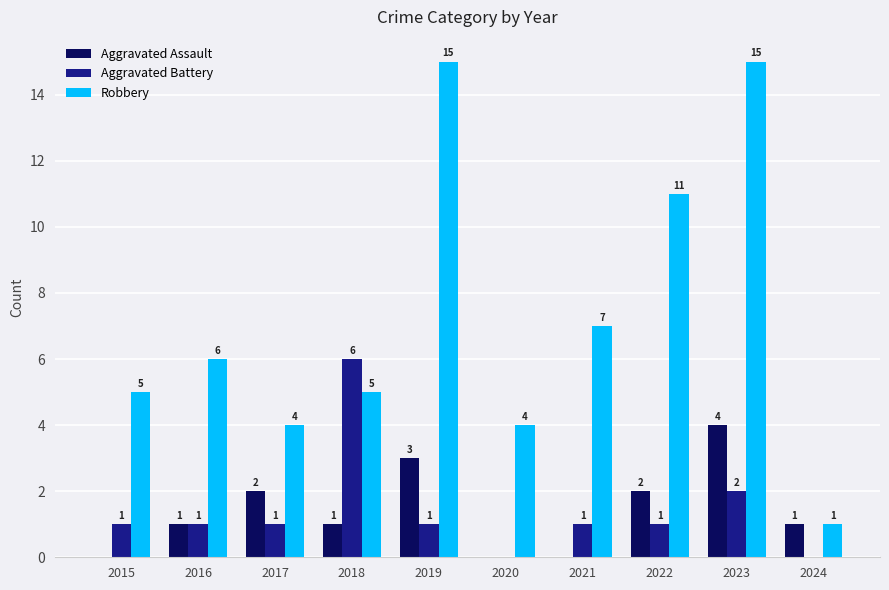

At which label does Aggravated Battery reach its peak?

2018